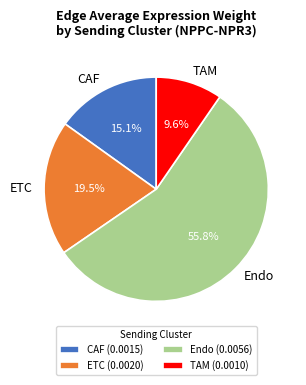

Which has a higher value, ETC or TAM?

ETC